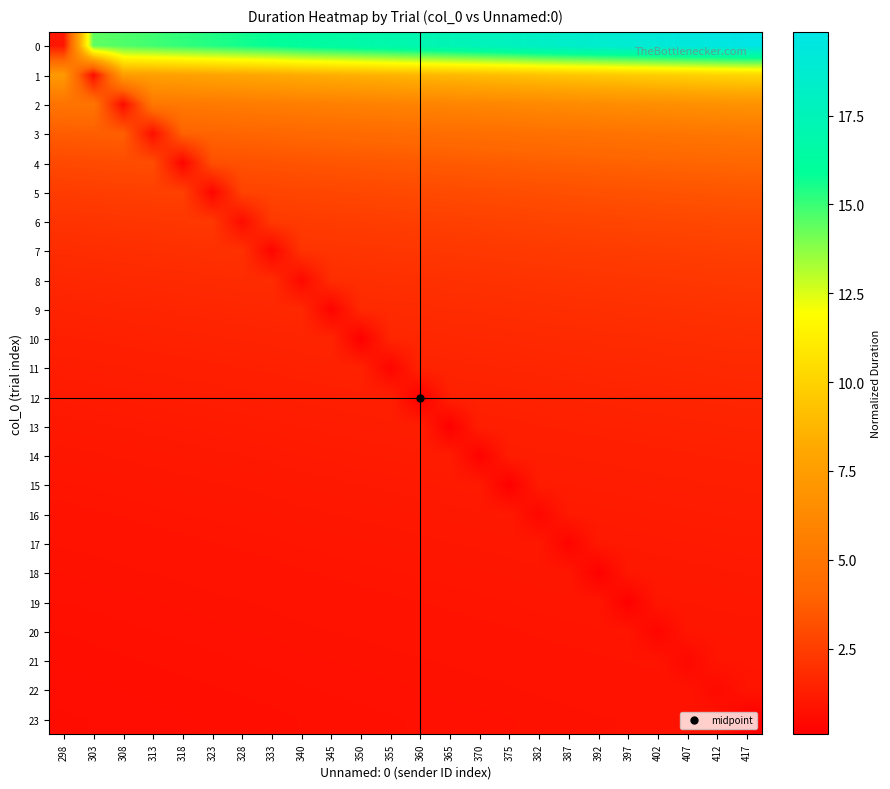

At which category is the sum across all series the highest?

417